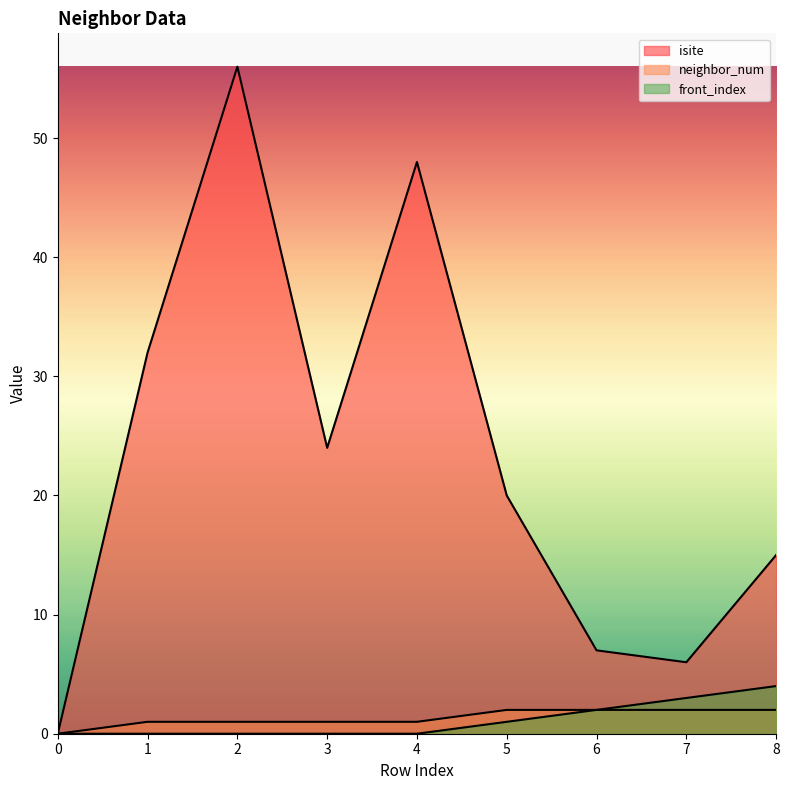

What are all the series names shown in the legend?

isite, neighbor_num, front_index